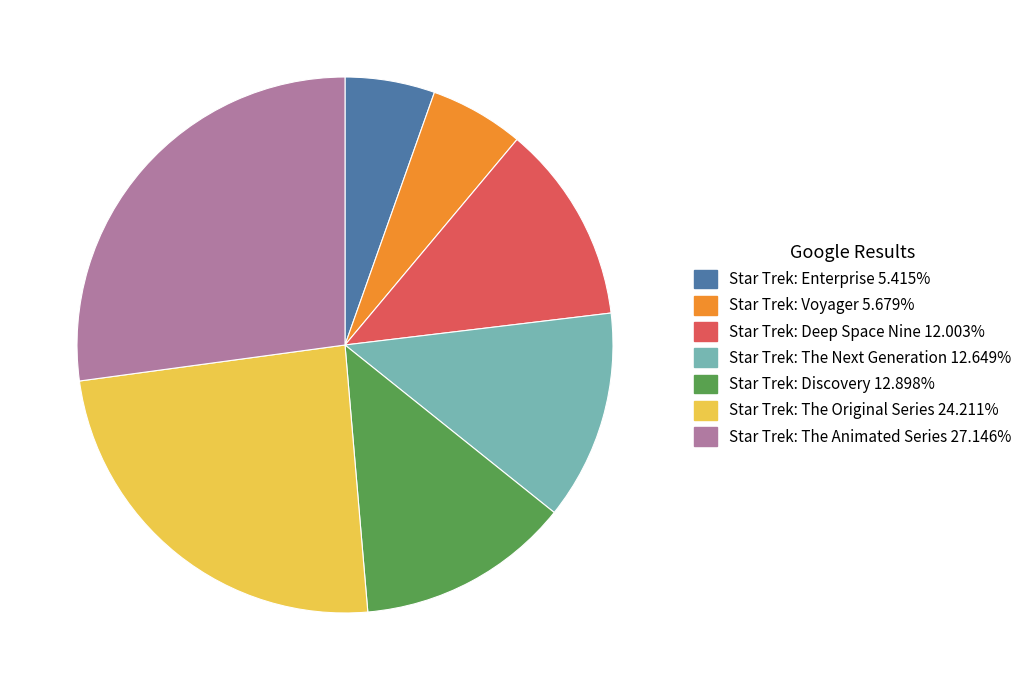

What is the ratio of the value at Star Trek: The Original Series to the value at Star Trek: Enterprise?

4.5